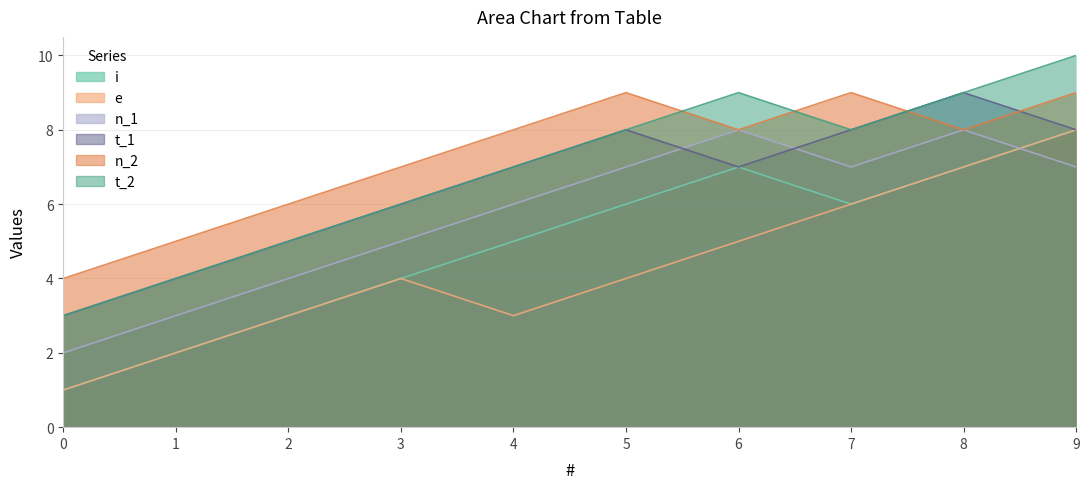

What is the total value across all series at 5?

42